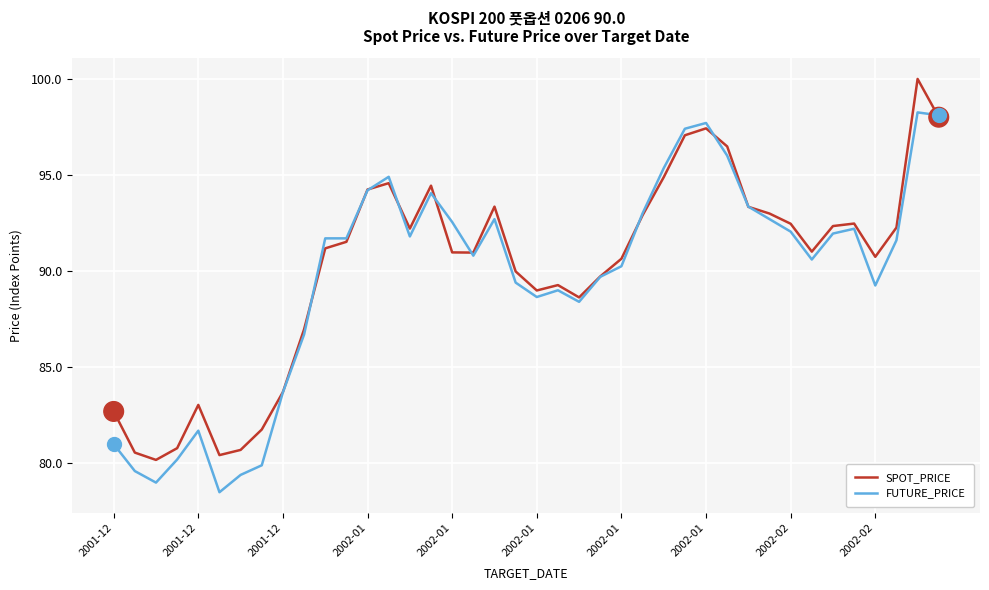

List the series in order of their overall mean, lowest first.

FUTURE_PRICE, SPOT_PRICE